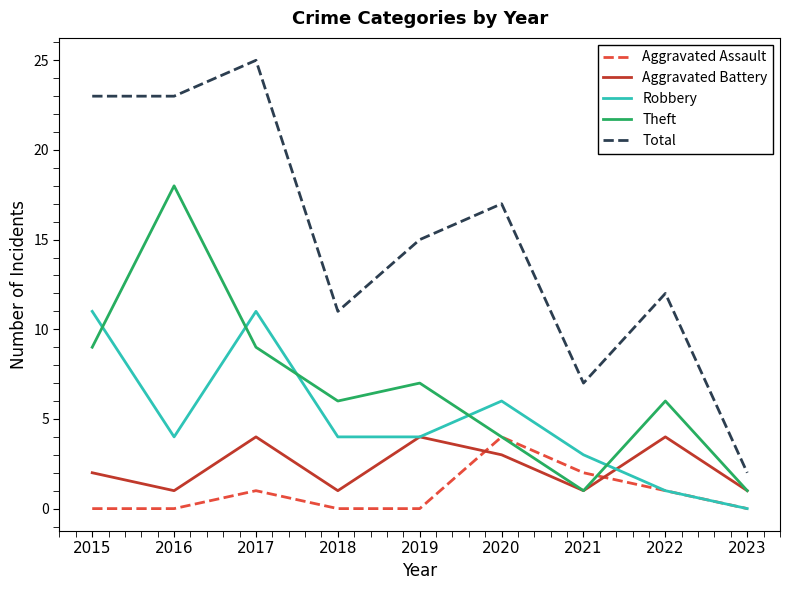

Reading left to right, what are all the values shown in this chart?

Aggravated Assault: 0	0	1	0	0	4	2	1	0
Aggravated Battery: 2	1	4	1	4	3	1	4	1
Robbery: 11	4	11	4	4	6	3	1	0
Theft: 9	18	9	6	7	4	1	6	1
Total: 23	23	25	11	15	17	7	12	2